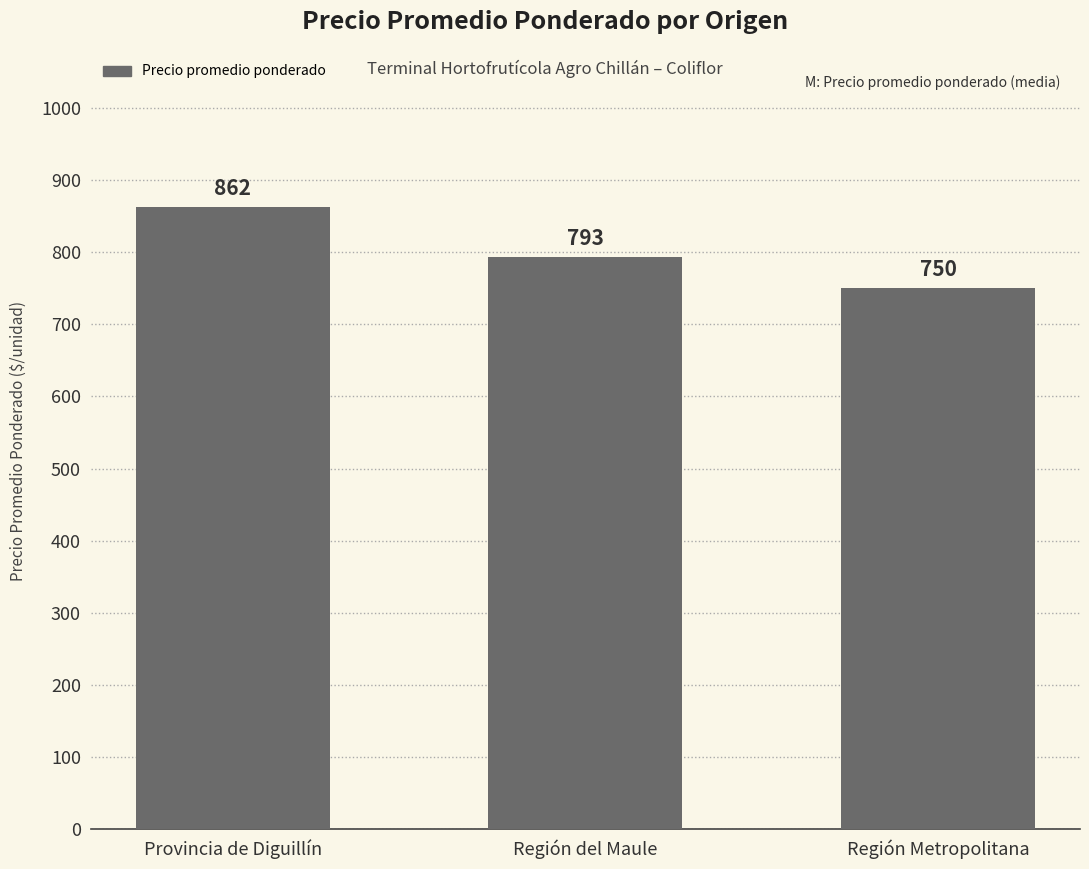

Where is the data nearest to the value 806?

Región del Maule